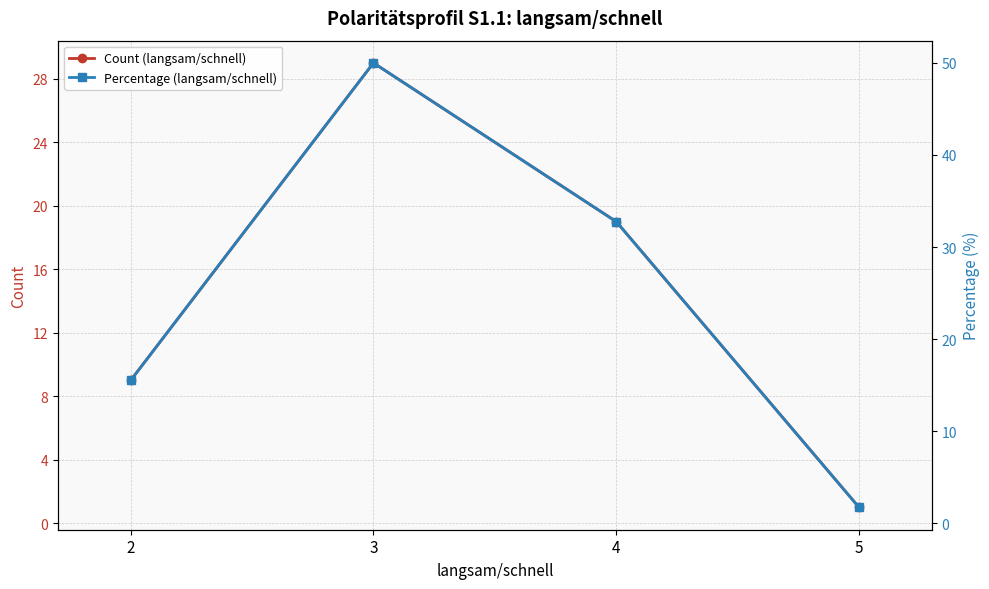

True or false: Count (langsam/schnell) has more than 0 points higher than both neighbors.

True